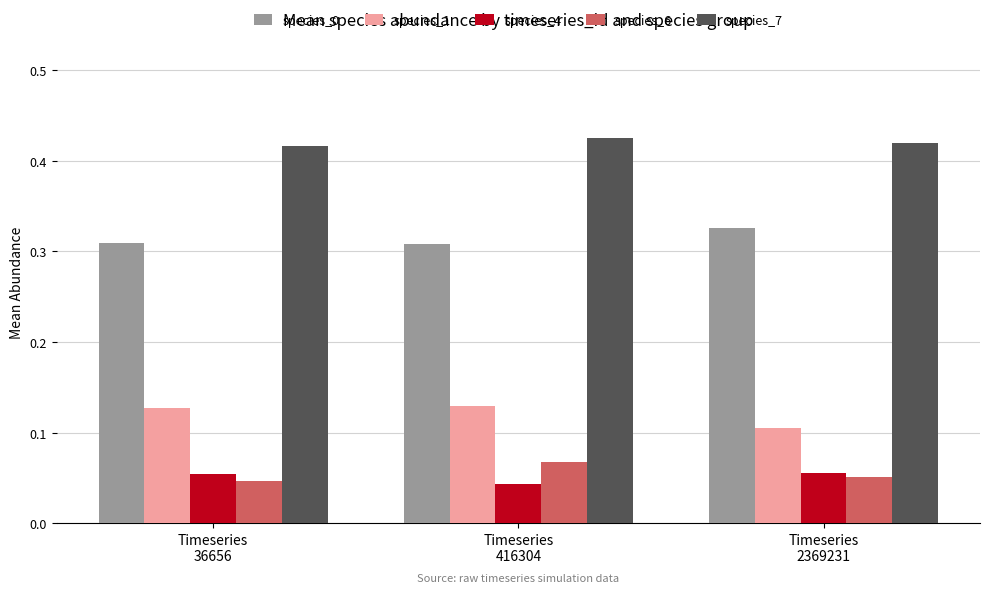

What is the sum of all species_7 values?

1.3